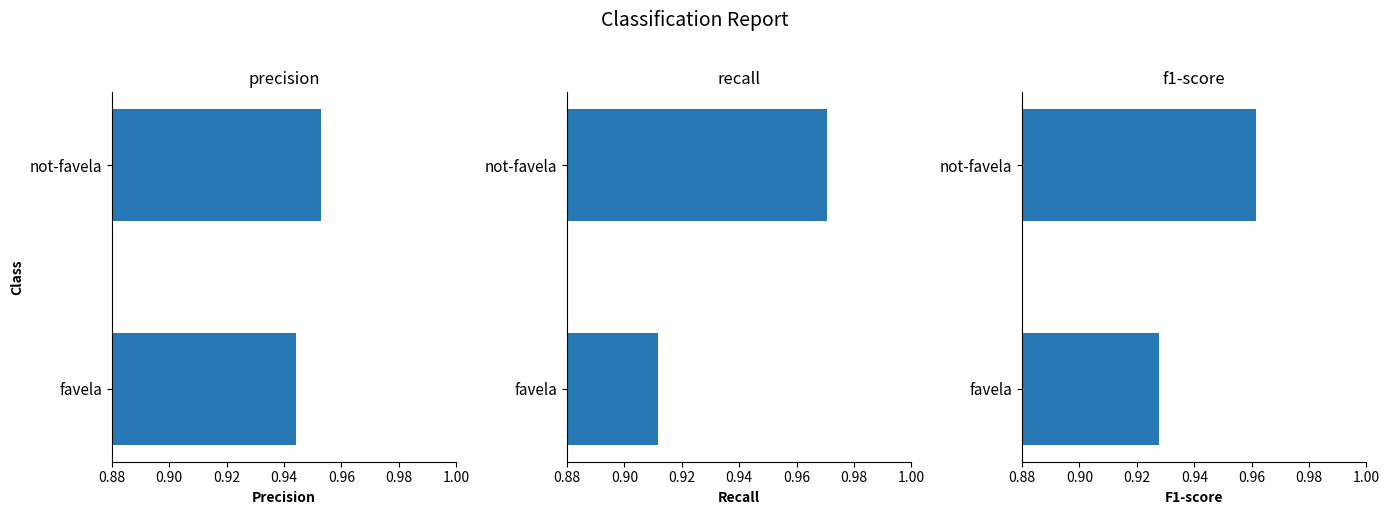

What is the value of the f1-score bar at the 2nd from the left?

1.0